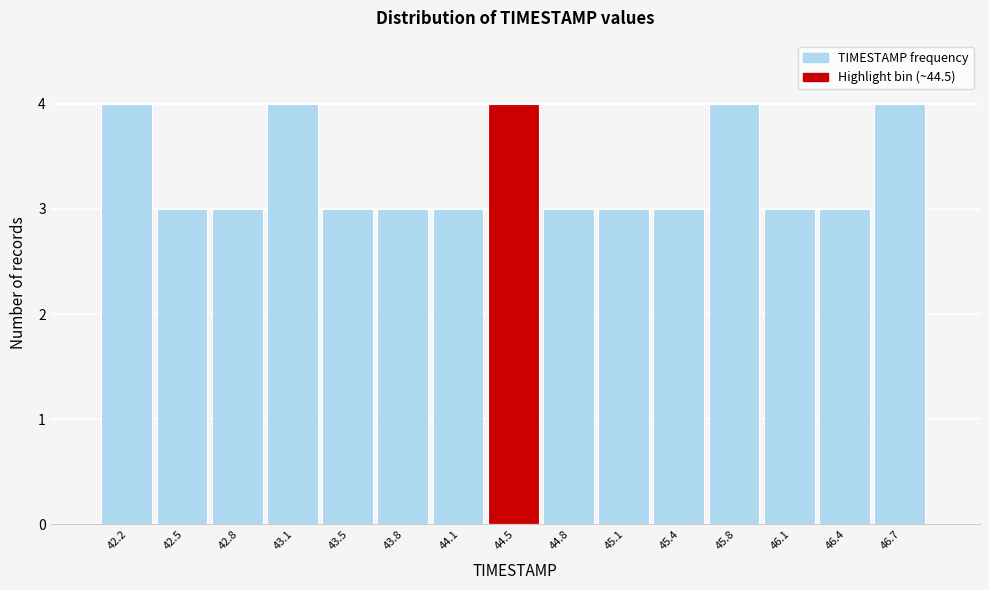

What is the height of the bar covering 45.60 to 45.90 on the x-axis? Neither the bar edges nor the heights are printed on the chart, so give them approximately, as read against the axes.

4